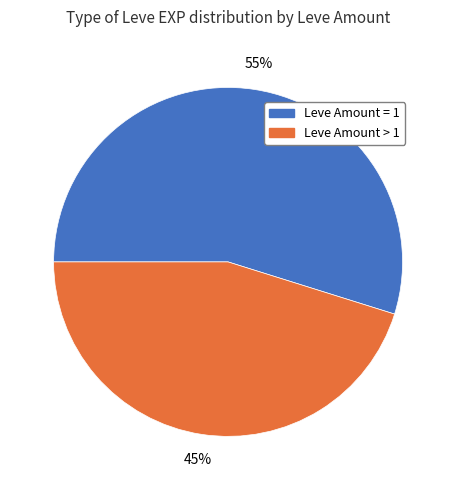

Is the sum of Leve Amount > 1 and Leve Amount = 1 greater than half?

Yes